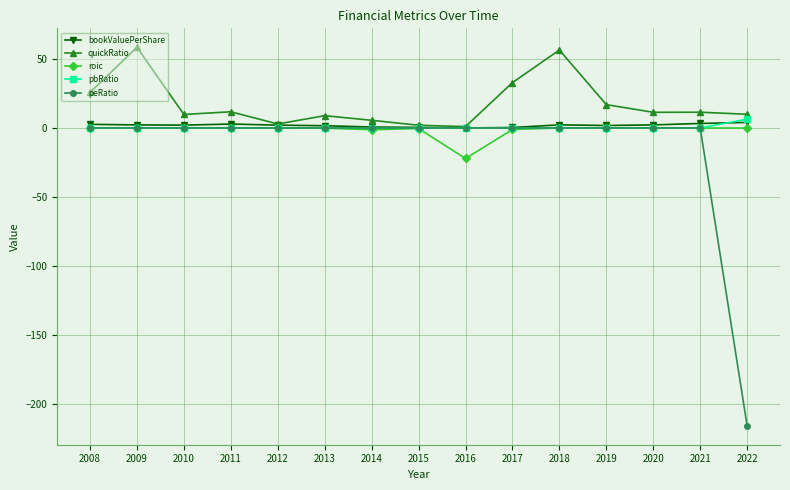

After their last crossing, which series has the higher values: roic or pbRatio?

pbRatio